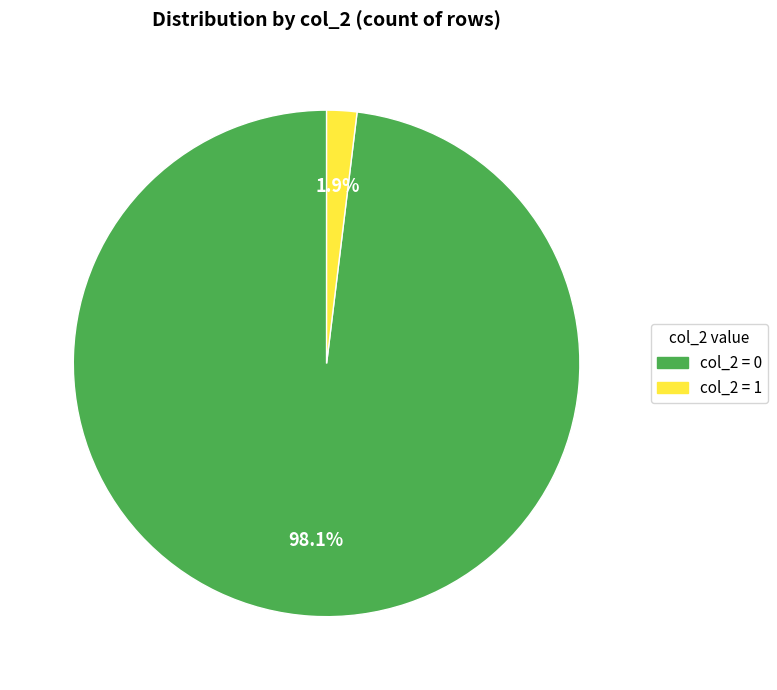

Is there any slice that represents more than half of the pie?

Yes